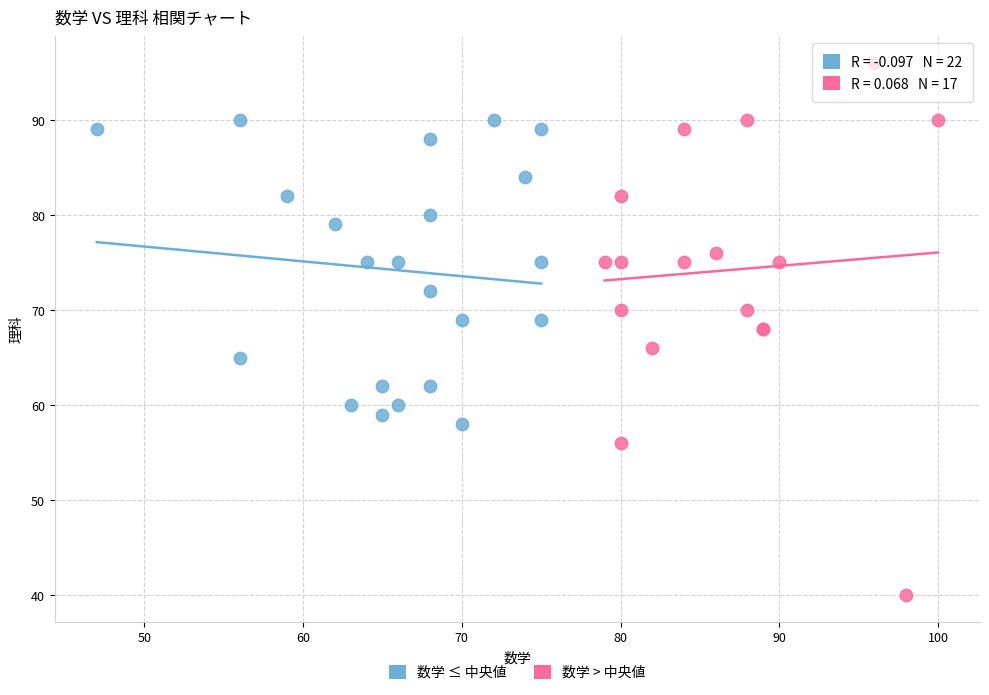

Which series has the largest Y range (max minus min)?

数学 > 中央値